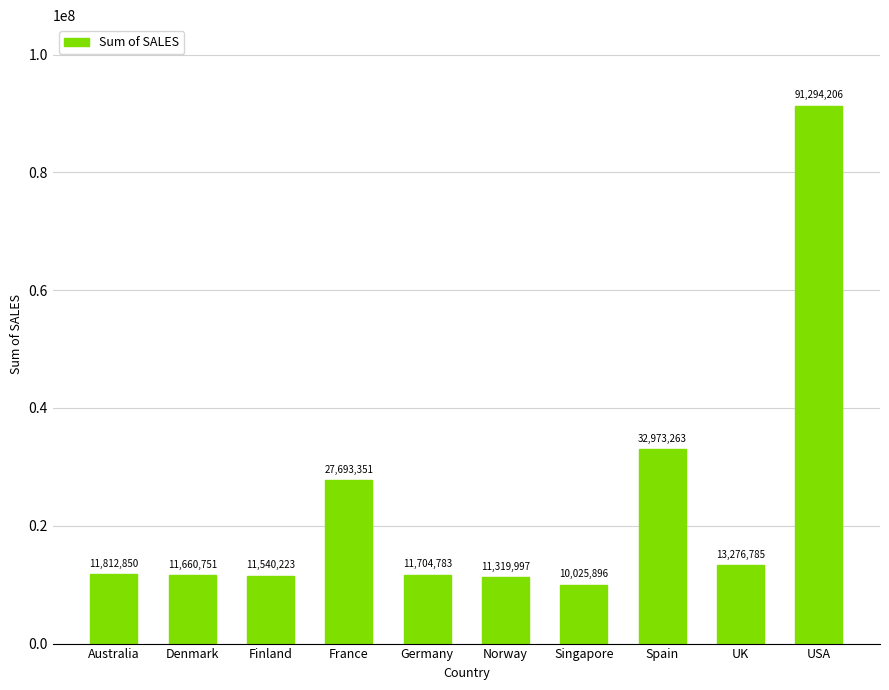

What is the label of the 2nd bar from the right?

UK